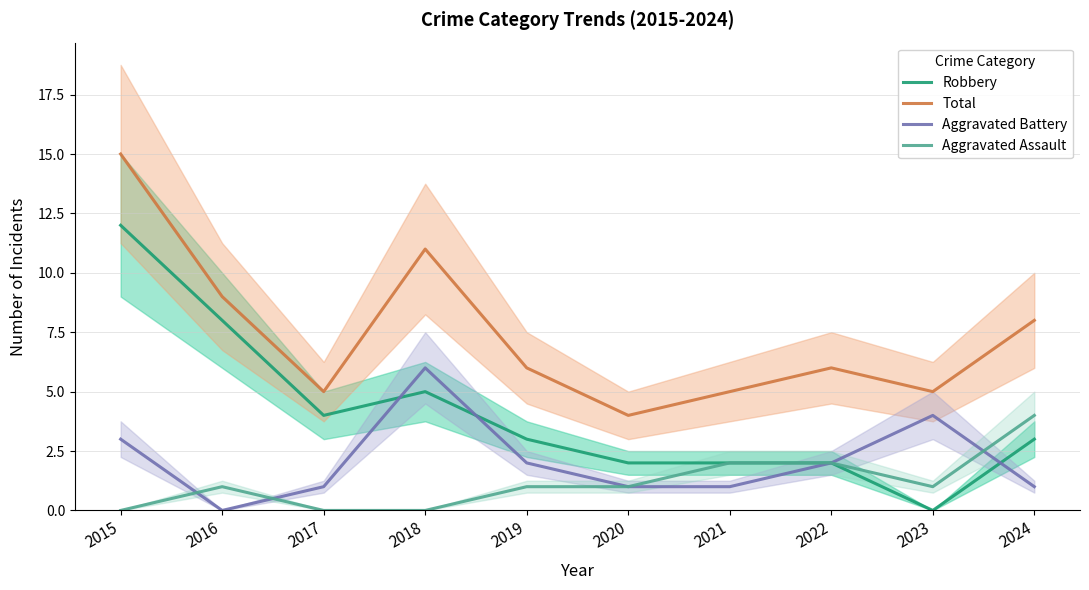

The value of Robbery at 2023 is 6. True or false?

False